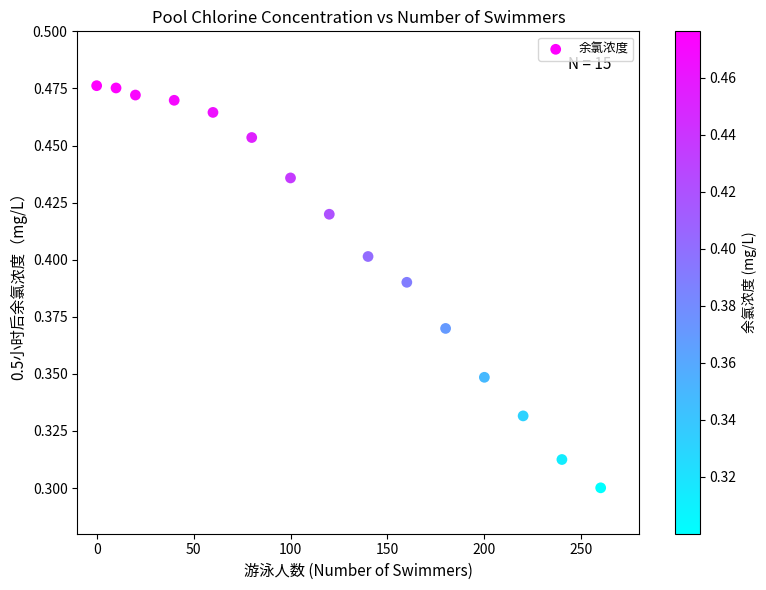

How many points are shown in the scatter plot?

15